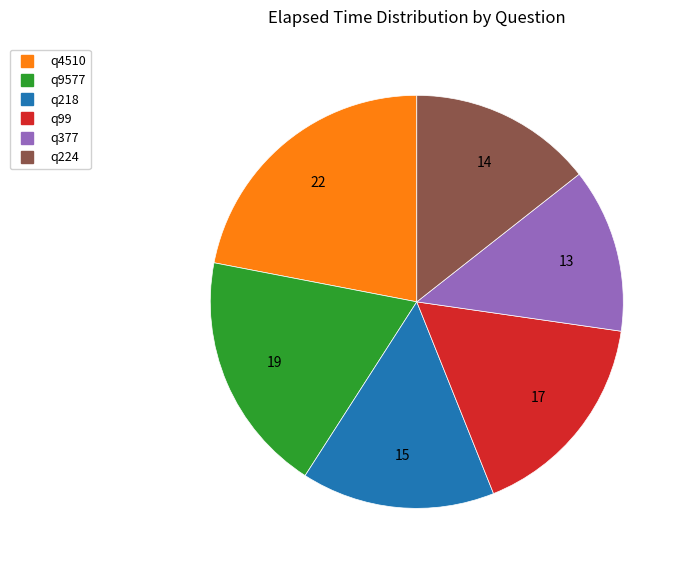

What is the smallest slice in the pie chart?

q377